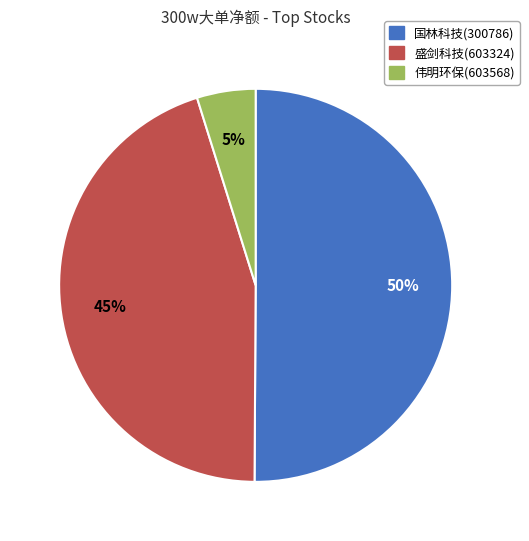

Is it true that 国林科技(300786) is 63% of the pie?

False